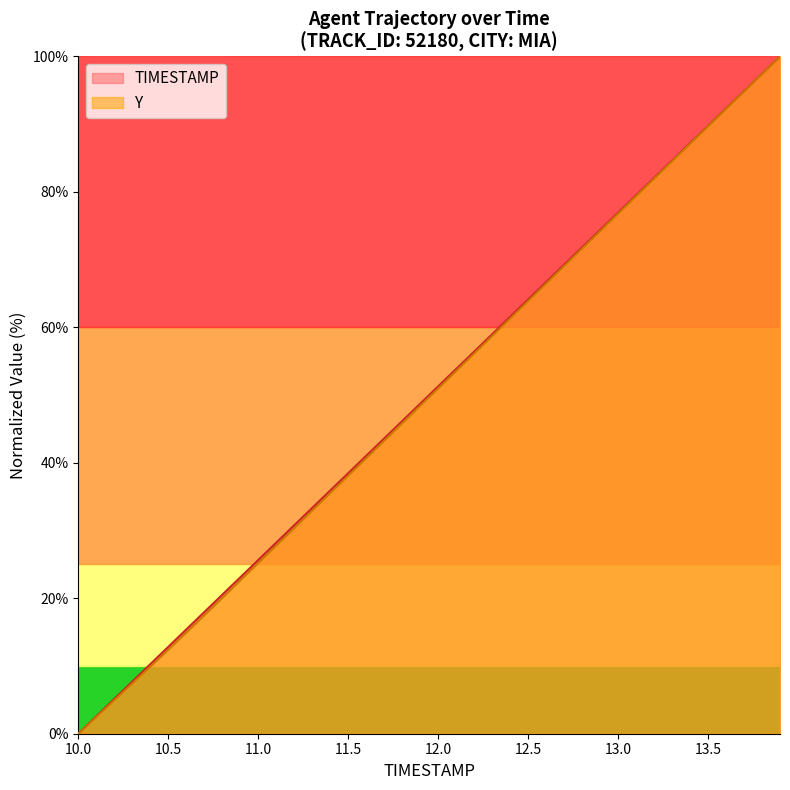

What is the sum of all TIMESTAMP values?

2000.0